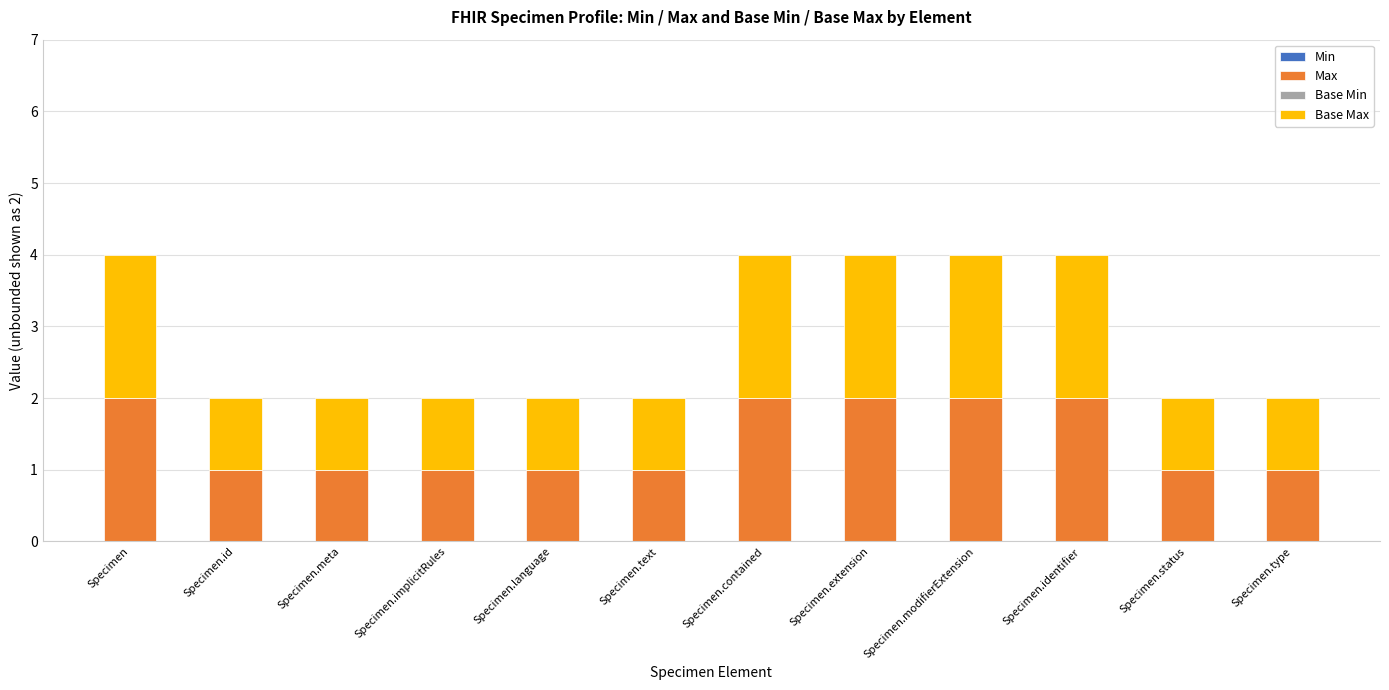

Is it true that Max equals 0 at Specimen.status?

False